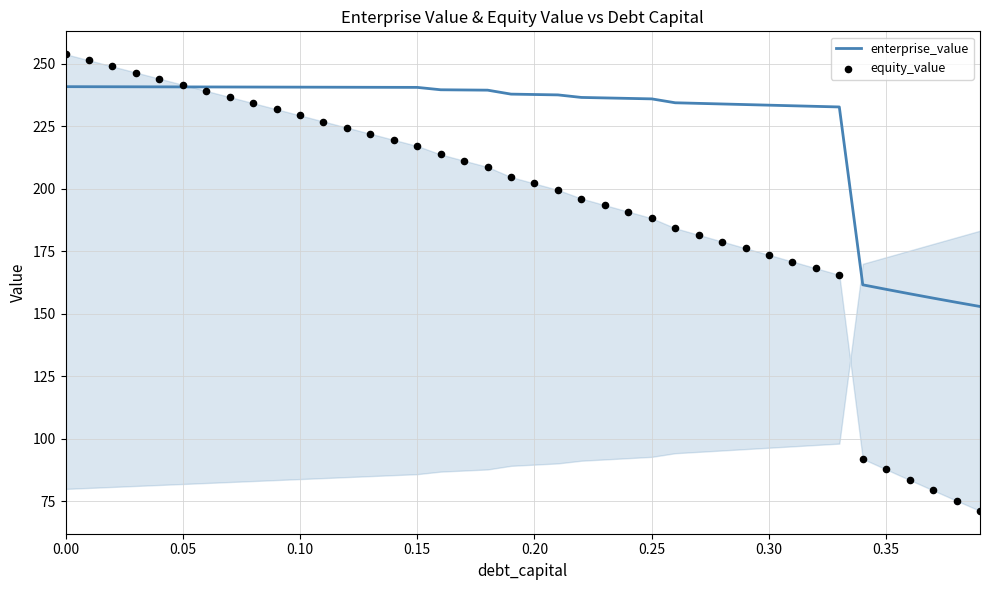

Which series reaches the maximum Y coordinate?

equity_value